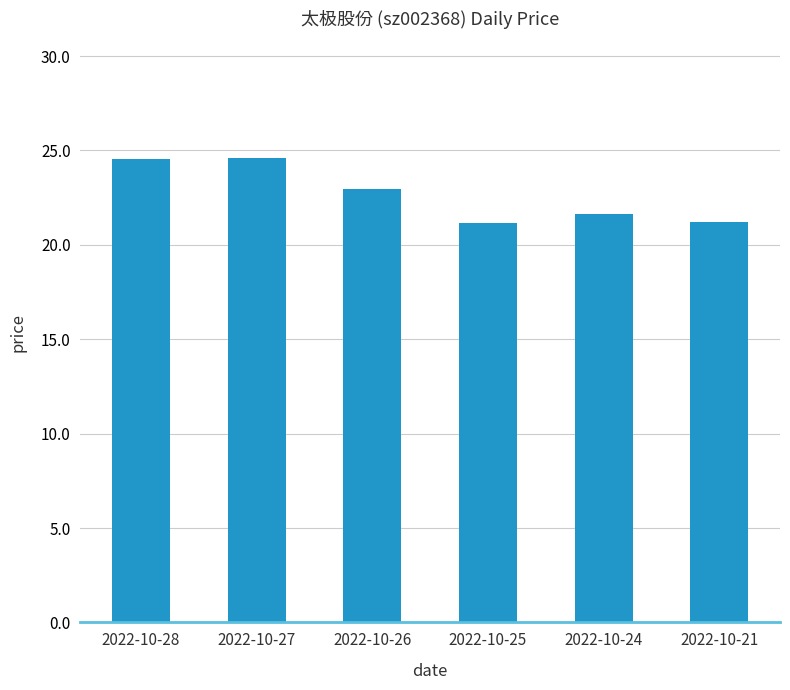

The value at 2022-10-26 is 36.7. True or false?

False